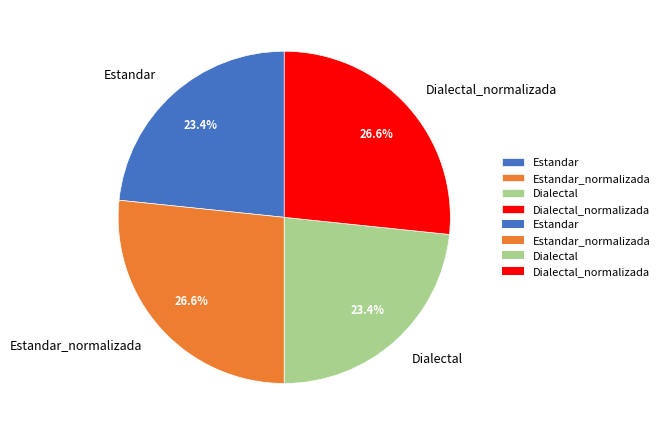

Does Dialectal_normalizada account for over 50% of the chart?

No